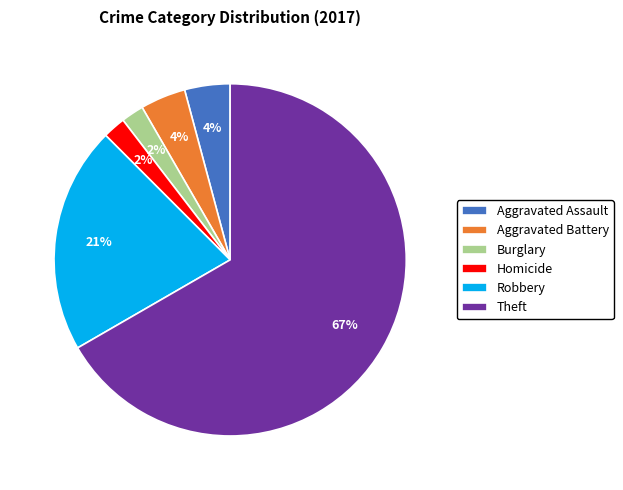

Which category has the biggest portion of the pie?

Theft